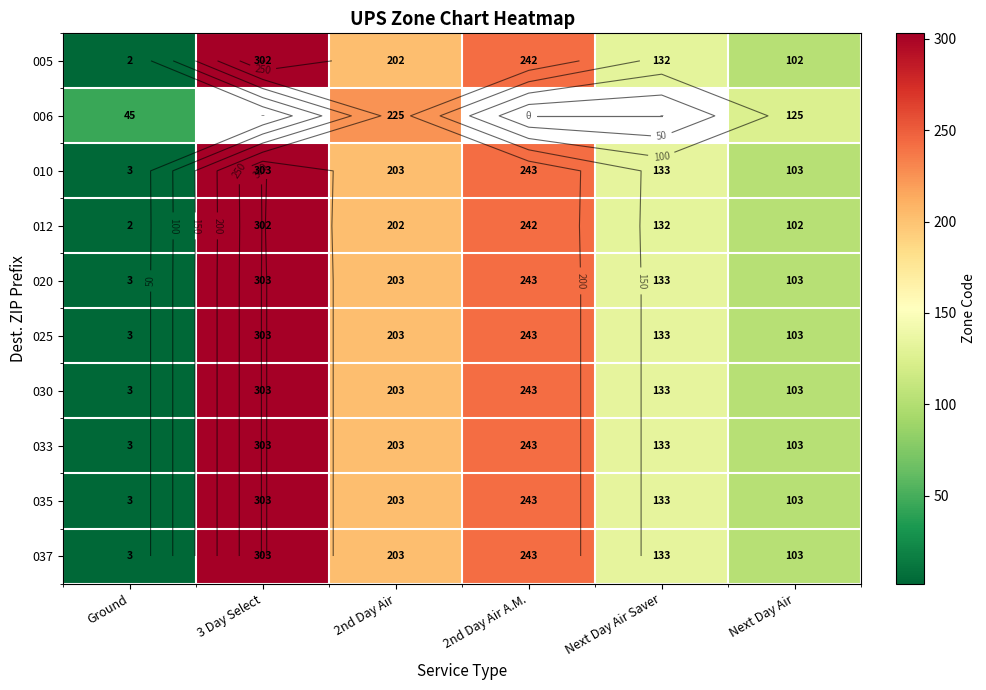

At which label does 030 first exceed 203?

3 Day Select